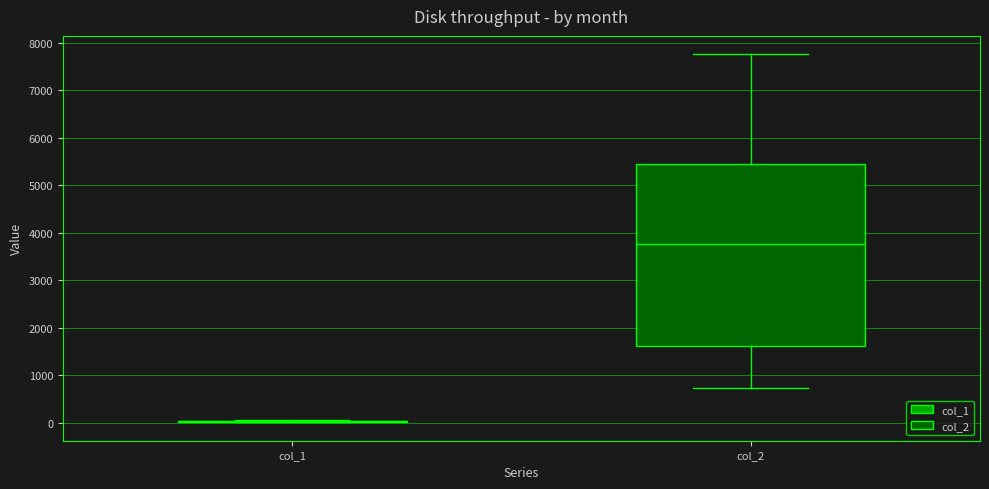

Which box is the tallest, from its lower edge to its upper edge?

col_2